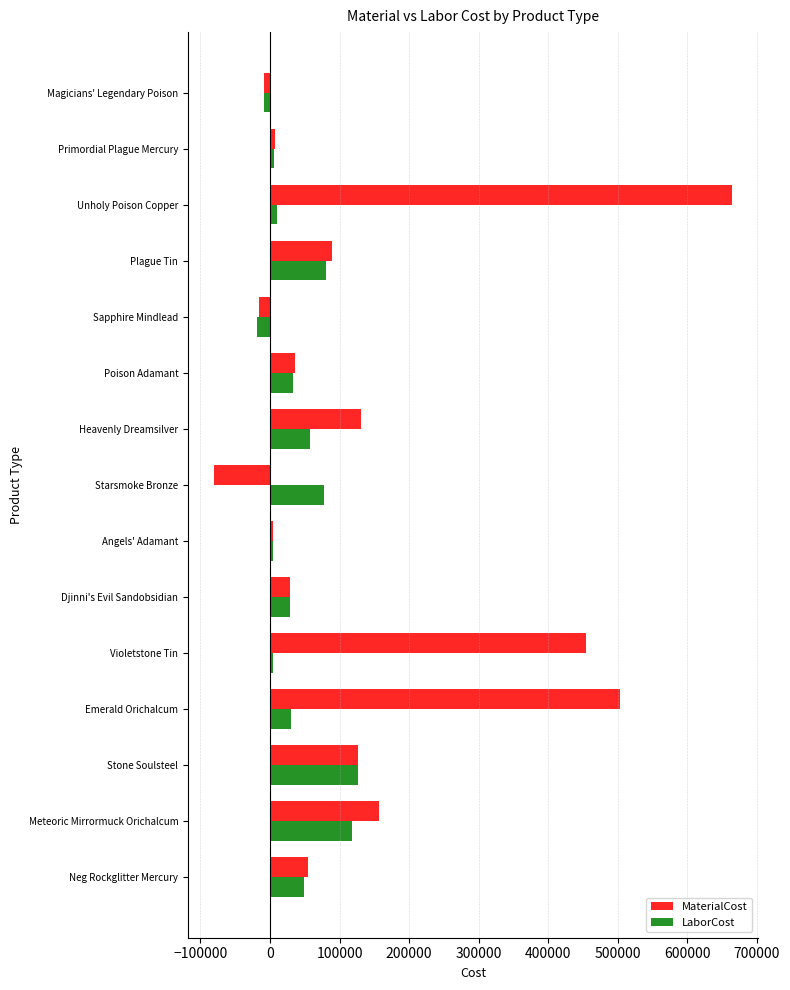

Which series changed the most between Poison Adamant and Magicians' Legendary Poison?

MaterialCost